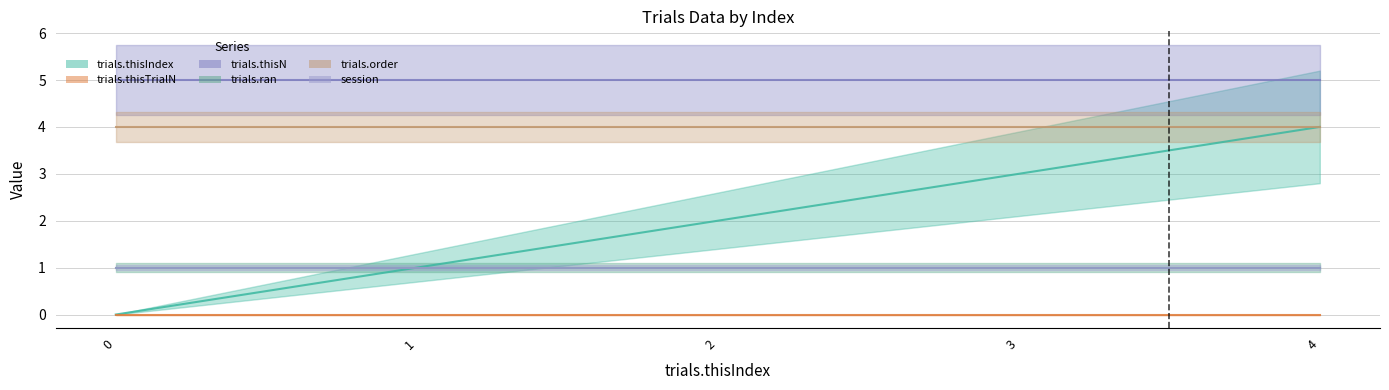

What is the value of the trials.ran point at the 3rd from the left?

1